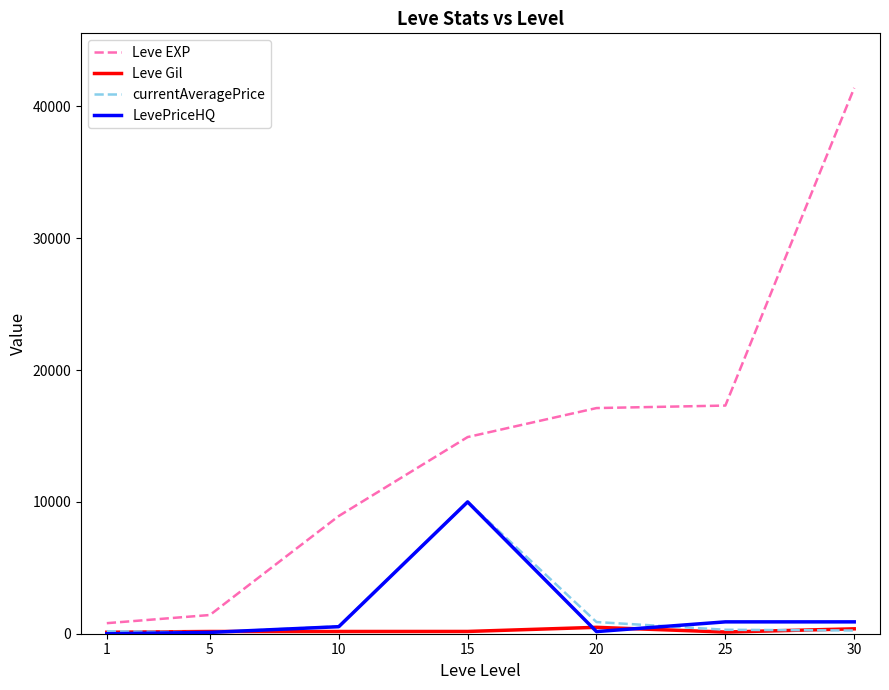

Between 15 and 30, which series saw the biggest shift?

Leve EXP